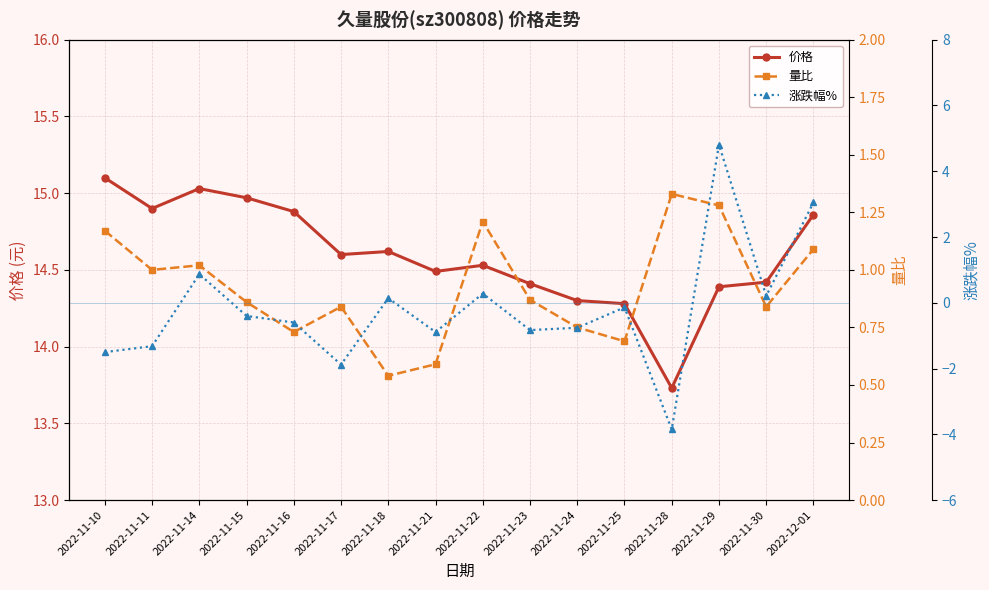

At which category does the chart reach its peak across all series?

2022-11-10